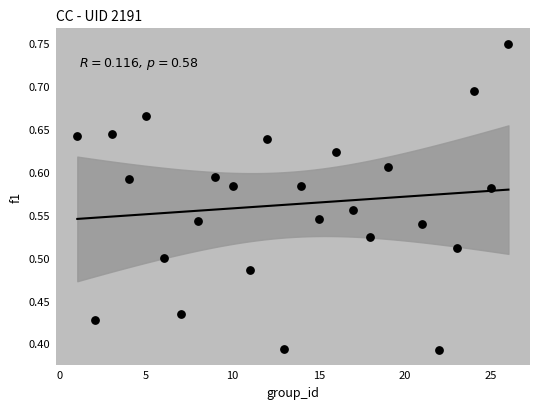

What is the range of X values (max minus min)?

25.0